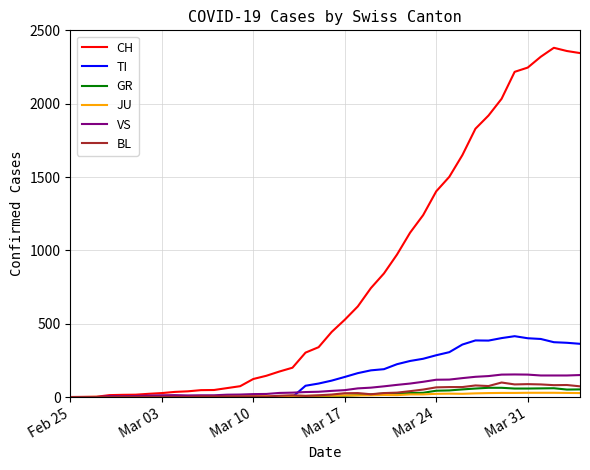

Which series has the largest total across all categories?

CH